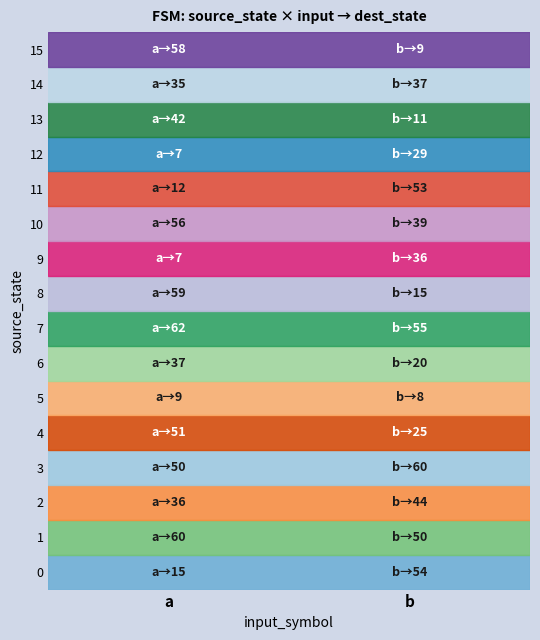

Reading left to right, extract all data points from this chart.

0: a=15	b=54
1: a=60	b=50
2: a=36	b=44
3: a=50	b=60
4: a=51	b=25
5: a=9	b=8
6: a=37	b=20
7: a=62	b=55
8: a=59	b=15
9: a=7	b=36
10: a=56	b=39
11: a=12	b=53
12: a=7	b=29
13: a=42	b=11
14: a=35	b=37
15: a=58	b=9